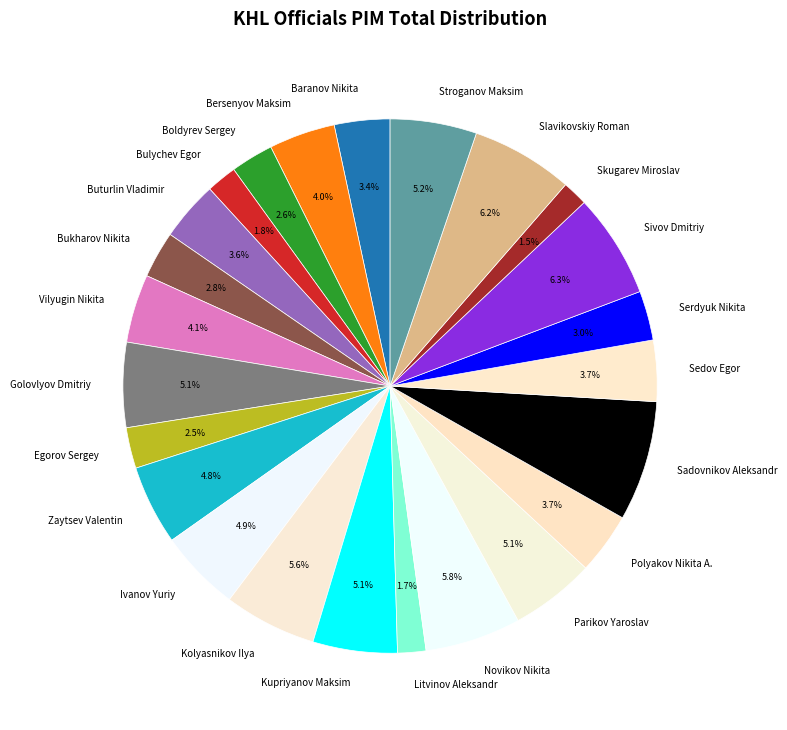

How many slices are in this pie chart?

24